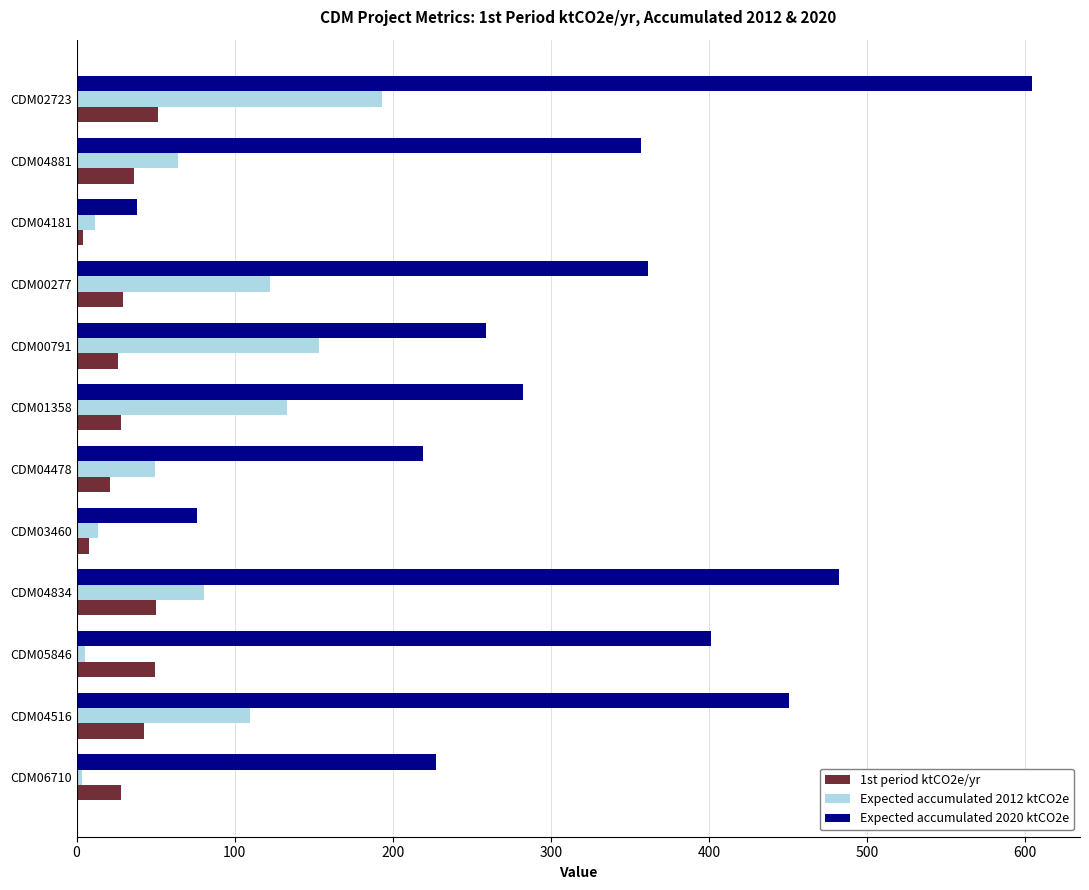

How many values in the Expected accumulated 2020 ktCO2e series are below 357?

6